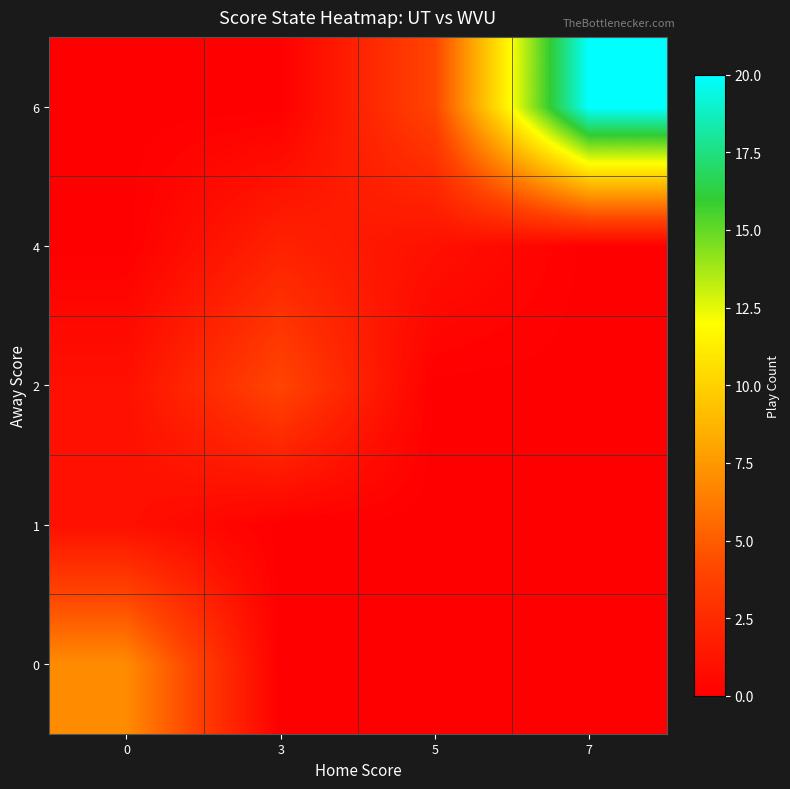

List the series in order of their peak value, lowest first.

1, 4, 2, 0, 6